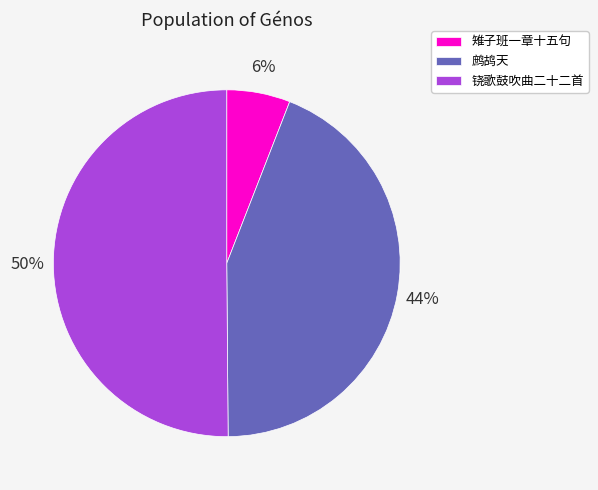

To the nearest percent, what is the difference between the 雉子班一章十五句 and 鹧鸪天 slice percentages?

38%